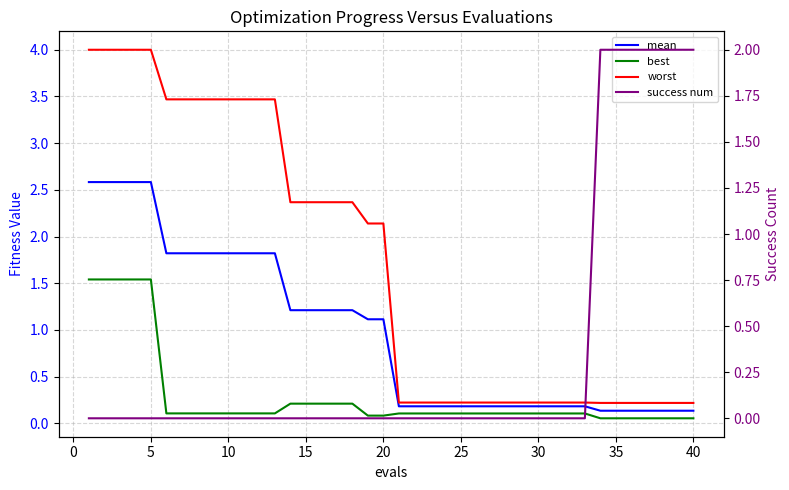

True or false: success num has a value of 0.9 at 38.

False